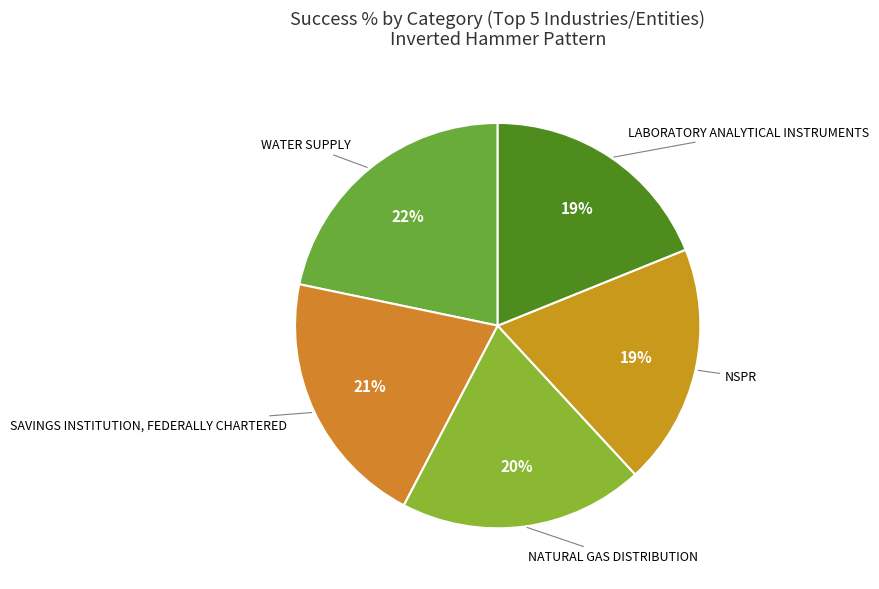

The LABORATORY ANALYTICAL INSTRUMENTS slice represents 19% of the pie. True or false?

True